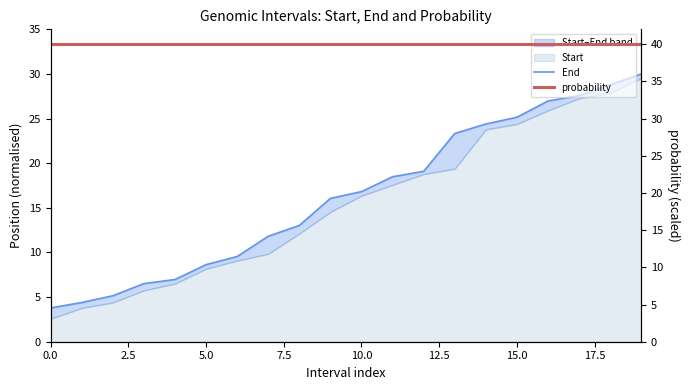

True or false: End has a value of 45.8 at 17.

False